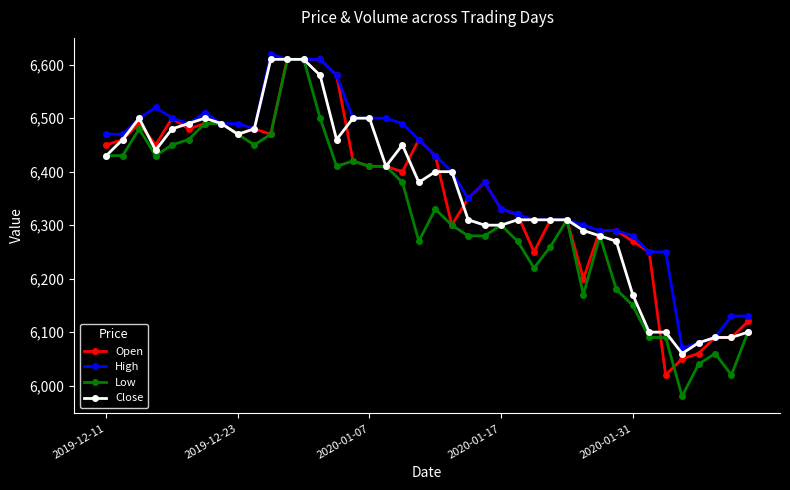

What is the lowest value of the Open series?

6020